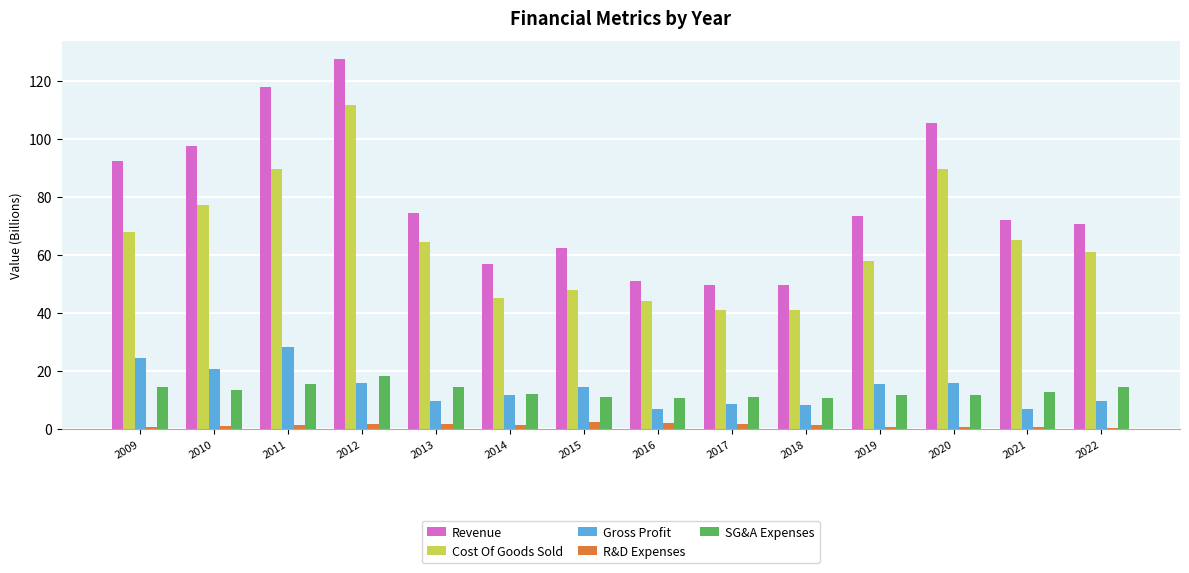

The Revenue series shows 129.6 at 2009. True or false?

False